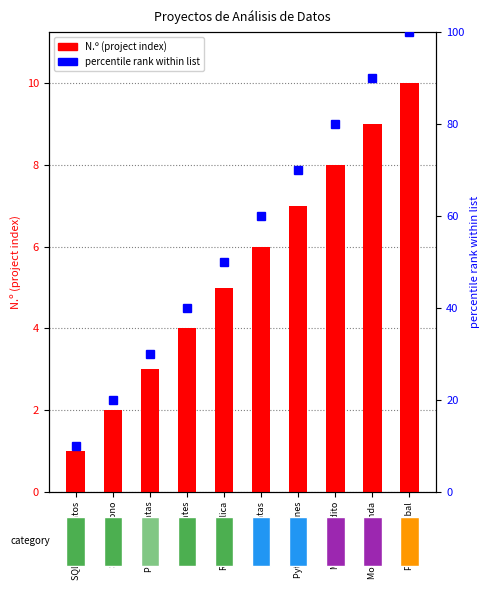

Reading left to right, extract all data points from this chart.

N.º (project index): SQL: Sentimientos=1	SQL: Abandono=2	Power BI: Ventas=3	R: Accidentes=4	R: Salud Pública=5	Python: Ventas=6	Python: Imágenes=7	Modelo: Crédito=8	Modelo: Demanda=9	Proyecto Global=10
percentile rank within list: SQL: Sentimientos=10	SQL: Abandono=20	Power BI: Ventas=30	R: Accidentes=40	R: Salud Pública=50	Python: Ventas=60	Python: Imágenes=70	Modelo: Crédito=80	Modelo: Demanda=90	Proyecto Global=100